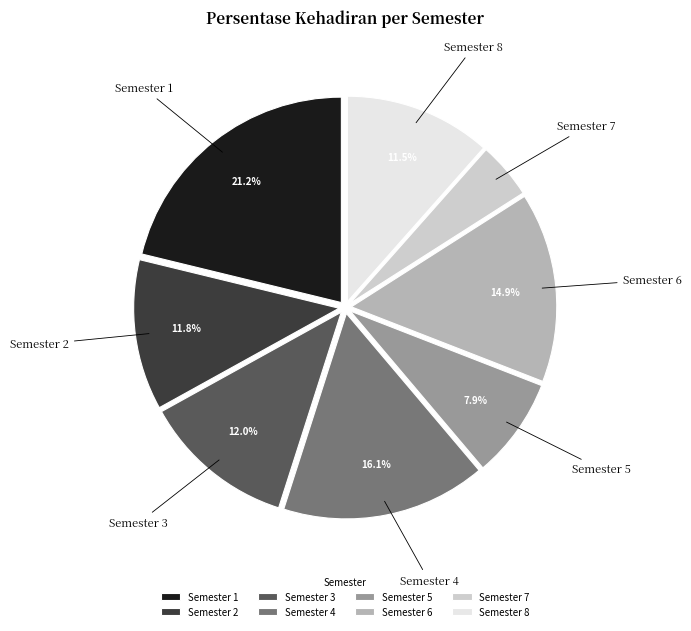

Approximately how many times larger is the value at Semester 5 compared to Semester 7?

1.8